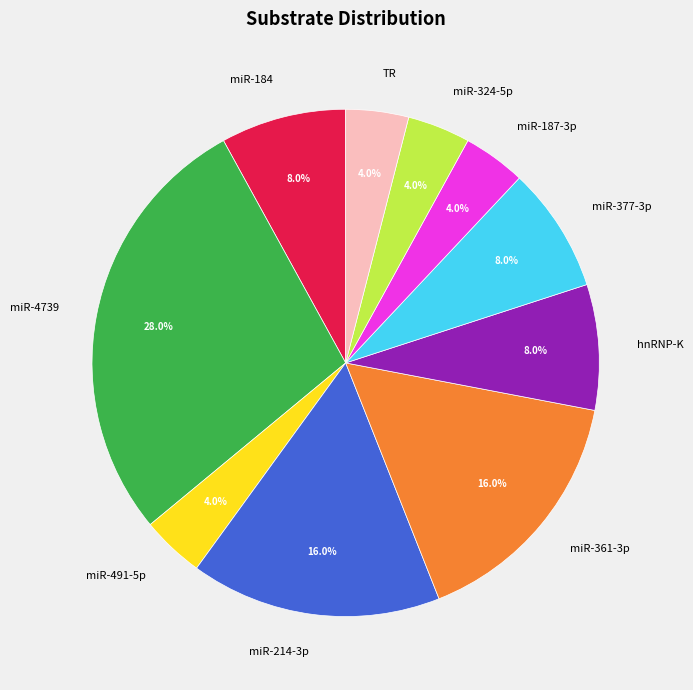

Which slice is the largest?

miR-4739